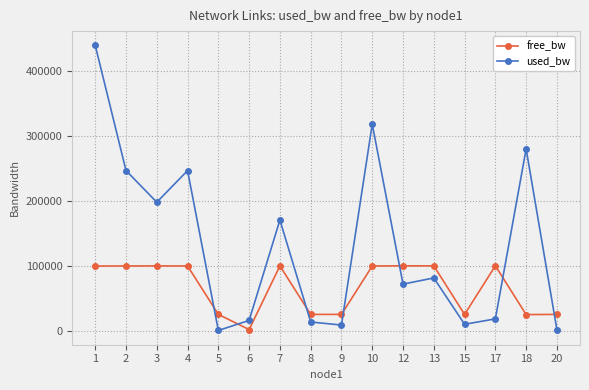

How many times do used_bw and free_bw cross each other?

7